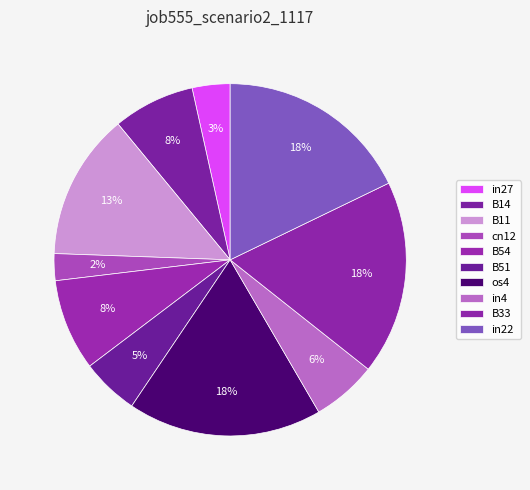

Which slice is the largest?

os4